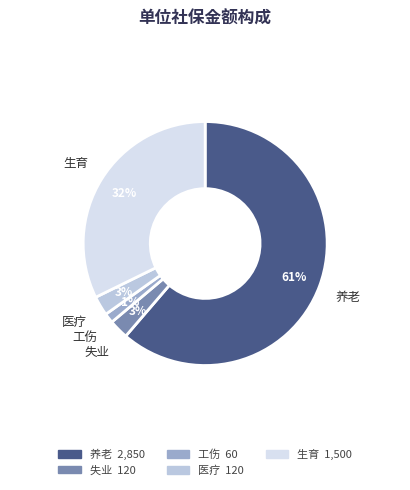

What is the smallest slice in the pie chart?

工伤